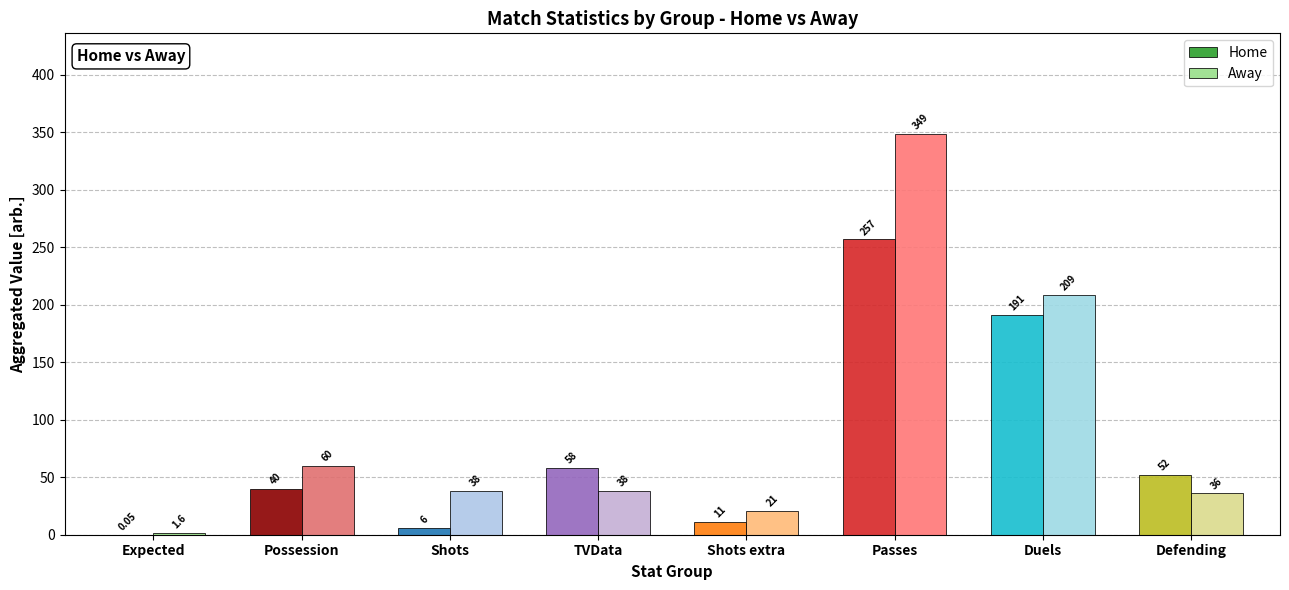

Are the bars horizontal?

No